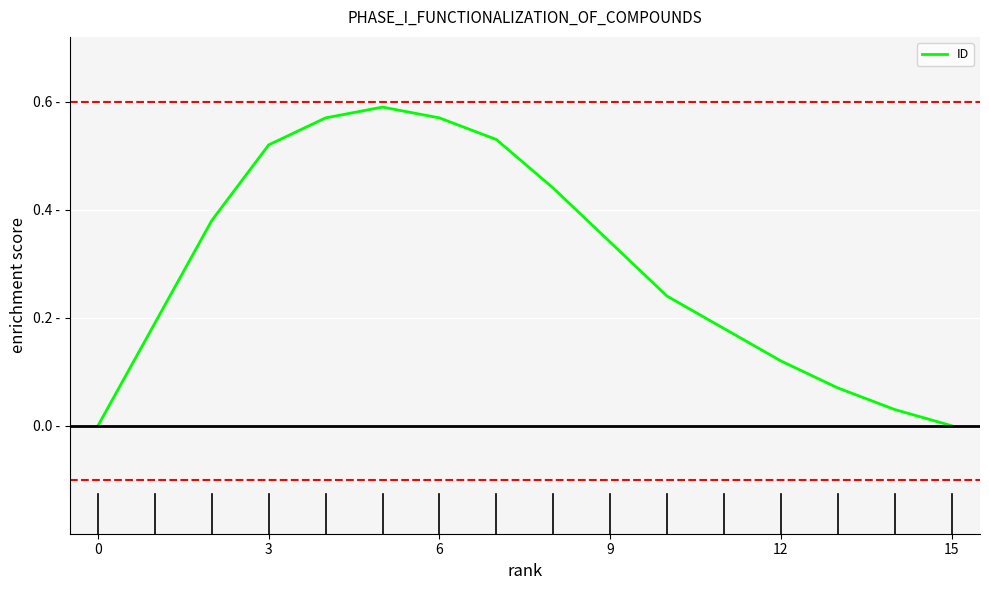

Does the chart have visible grid lines?

Yes